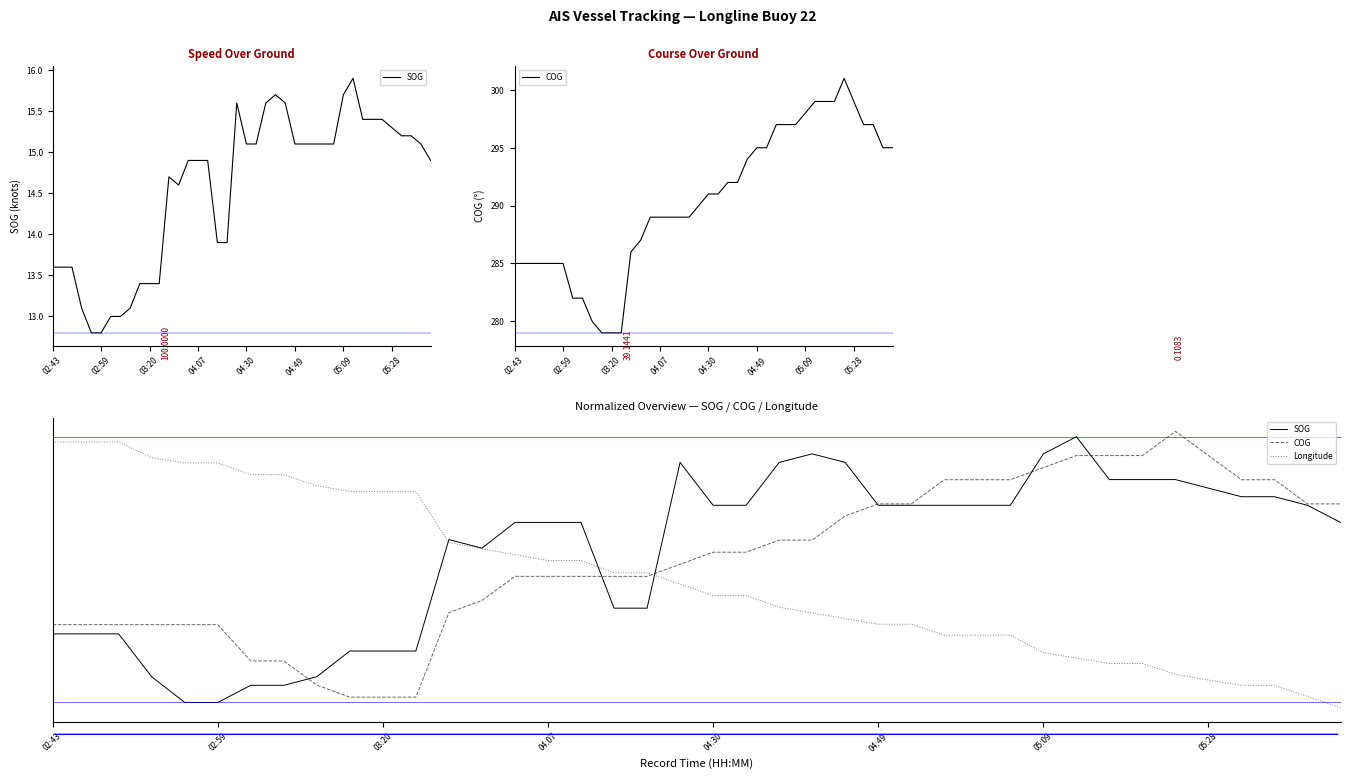

Is it true that COG equals 0.5 at 04:07?

True